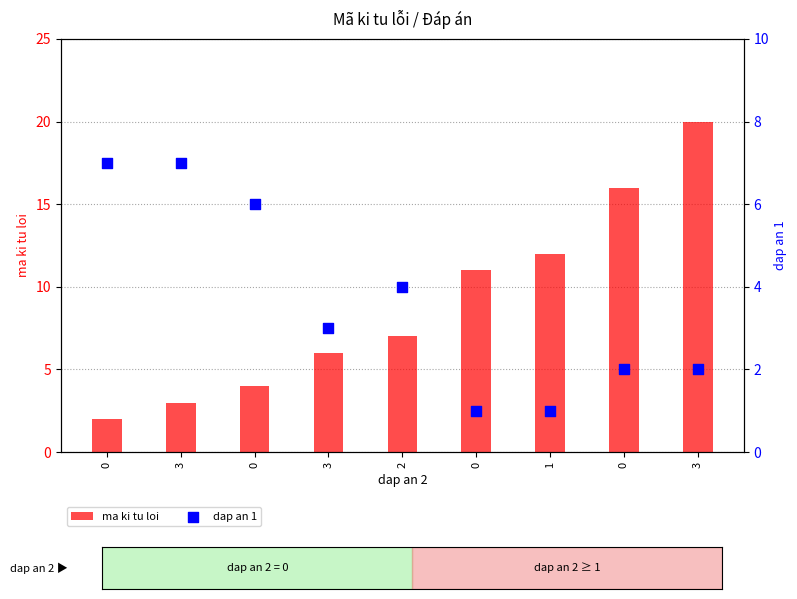

At how many categories does at least one series exceed 13?

2